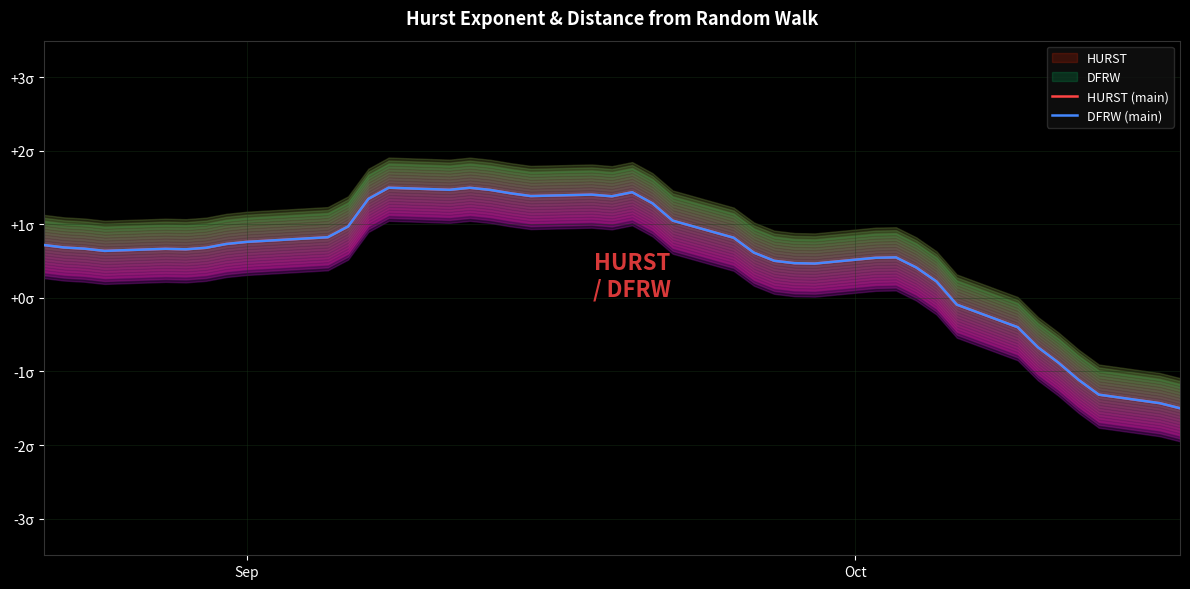

After their last crossing, which series has the higher values: HURST (main) or DFRW (main)?

HURST (main)